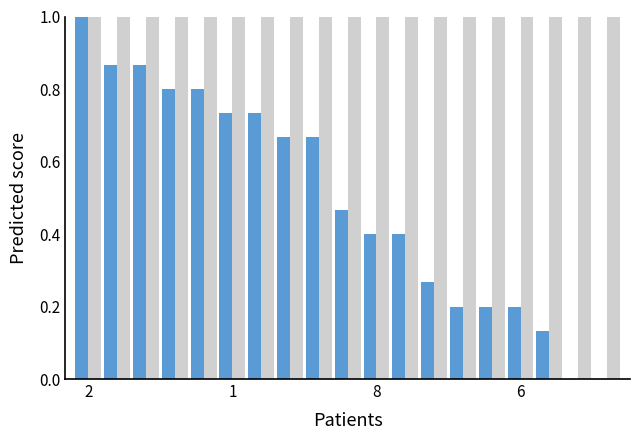

What is the maximum value shown in the chart?

1.0